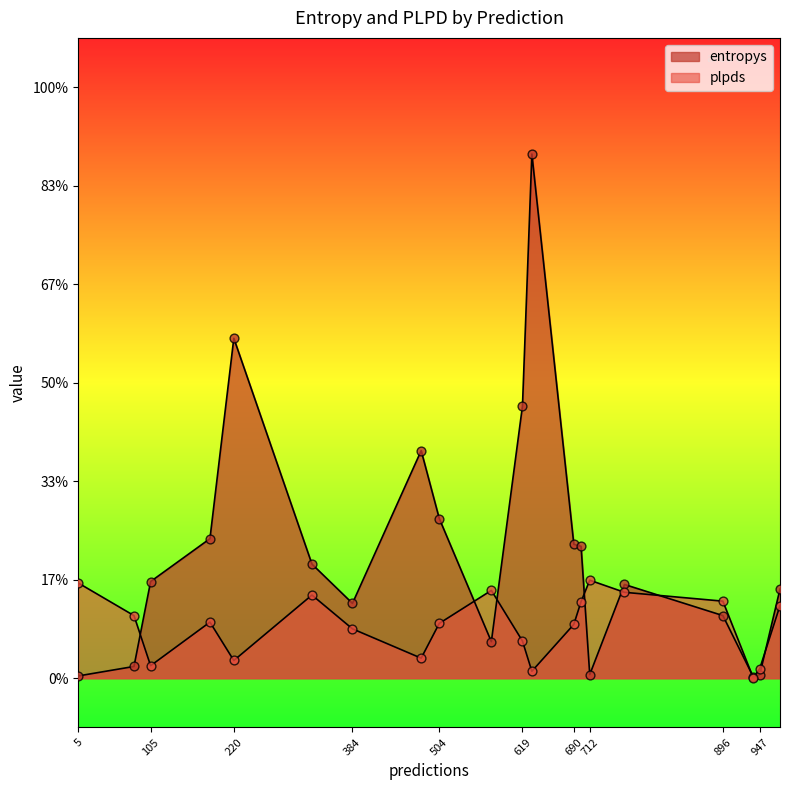

Which series reaches the maximum Y coordinate?

entropys